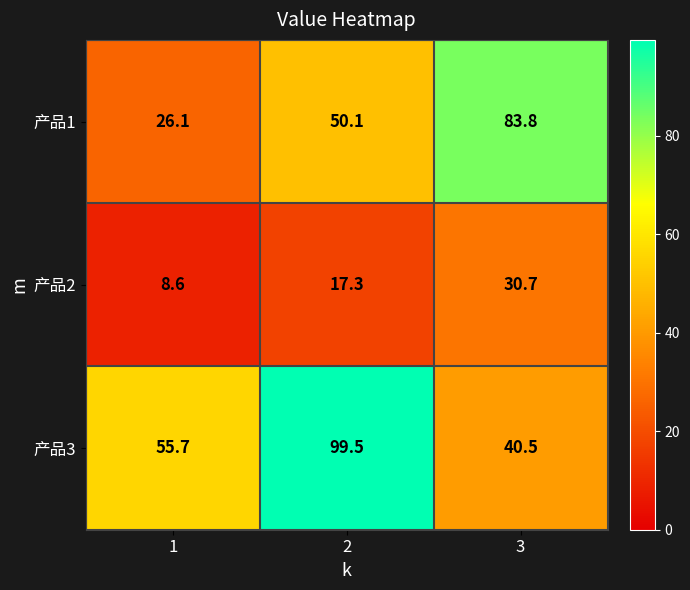

Which series has the largest range (max minus min)?

产品3